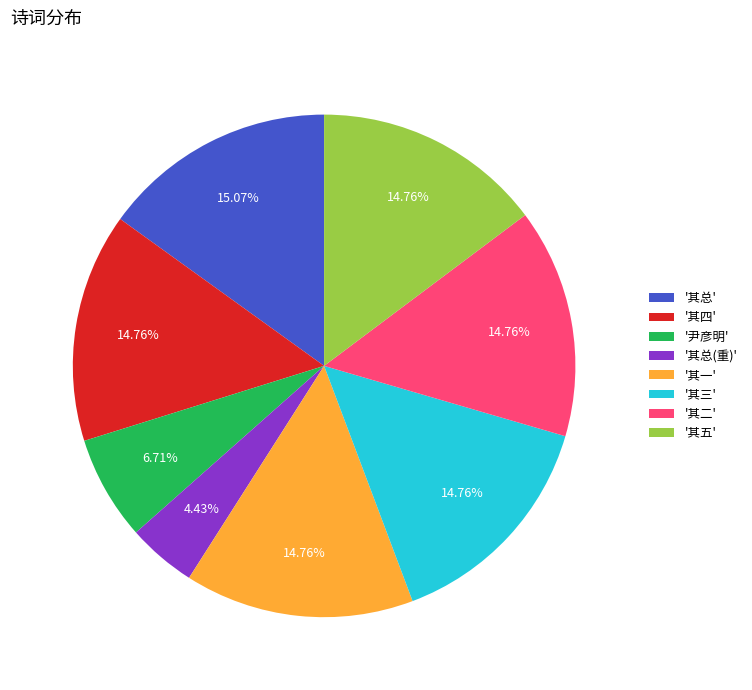

How many segments does this pie chart have?

8